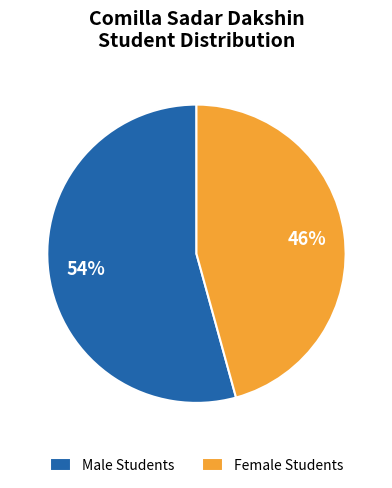

Which slice represents more than half of the pie?

Male Students